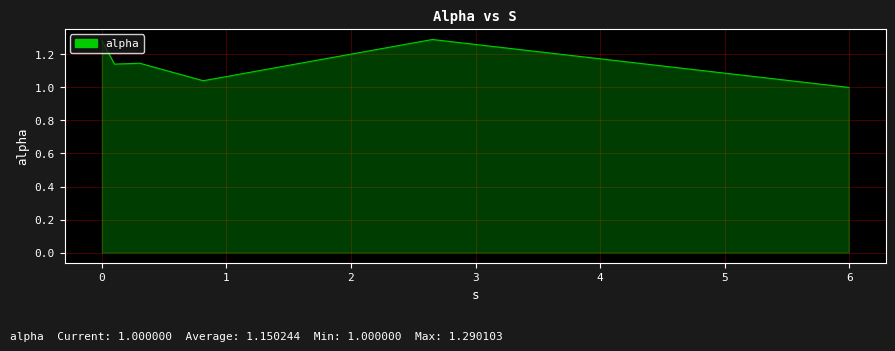

What is the sum of all values?

6.9